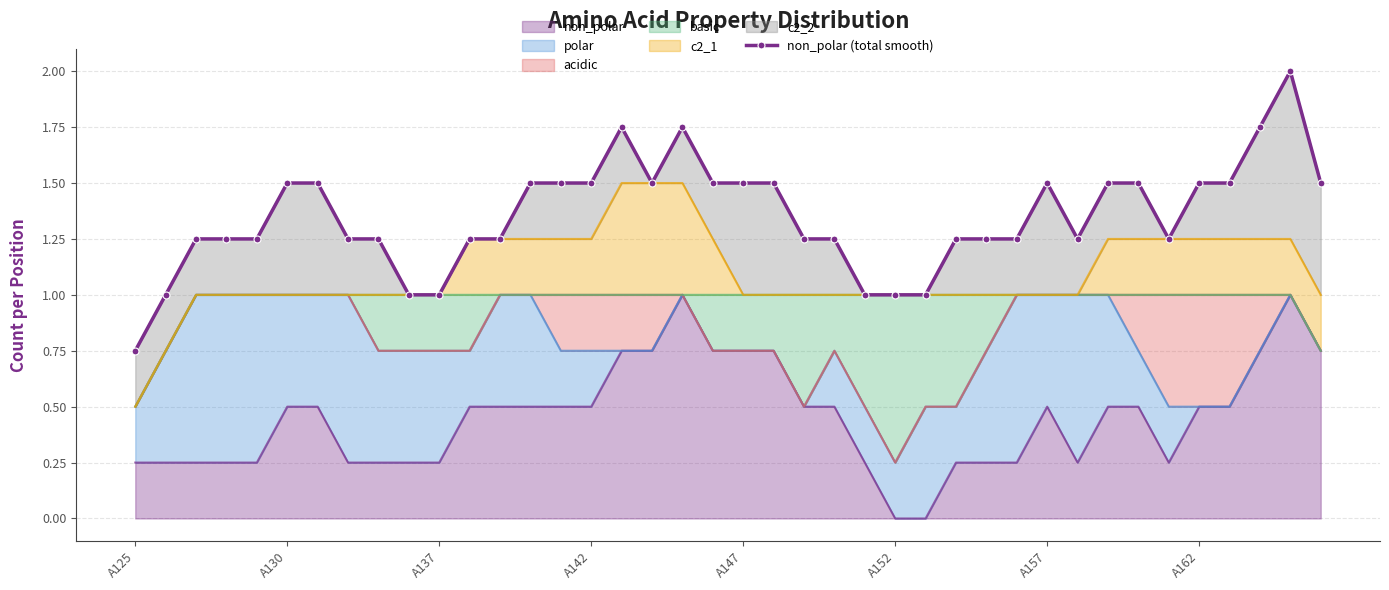

True or false: there are more than 1 points higher than both neighbors.

True